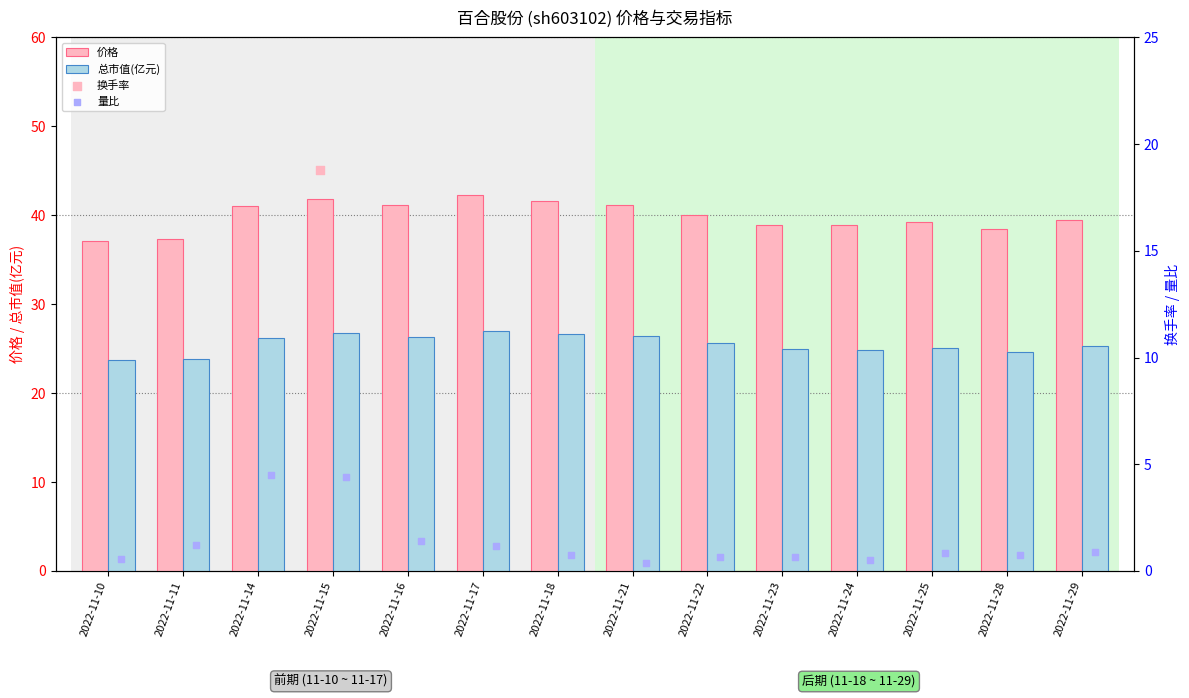

Which series has the largest Y range (max minus min)?

换手率